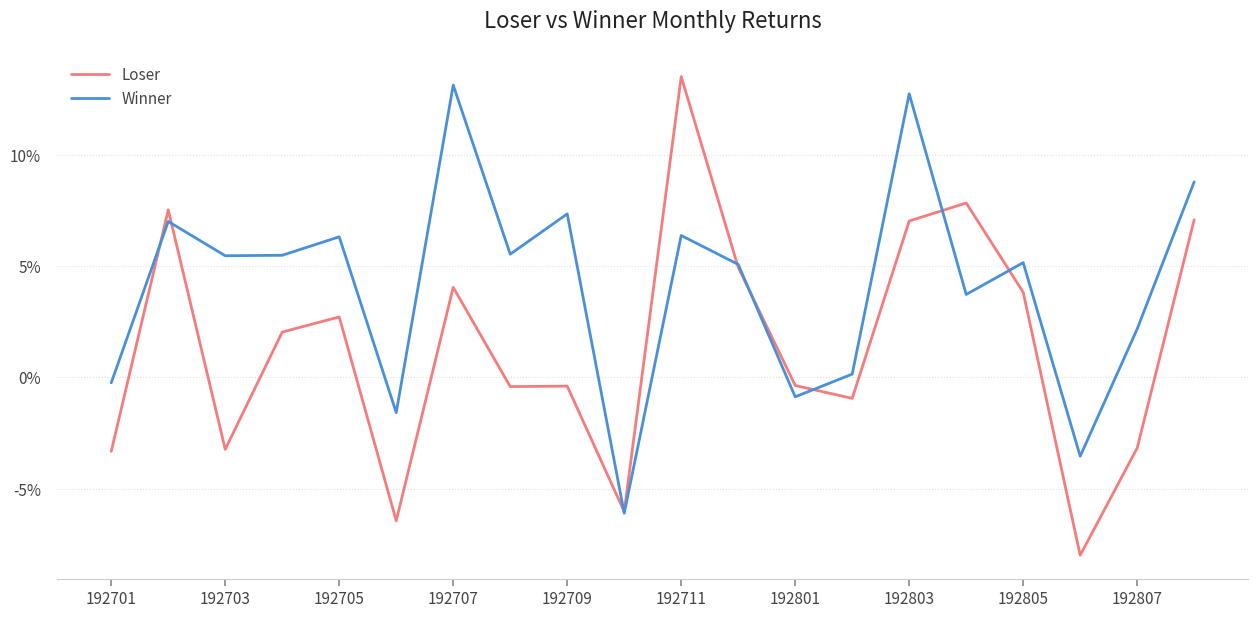

Rank the series by their average value, from highest to lowest.

Winner, Loser